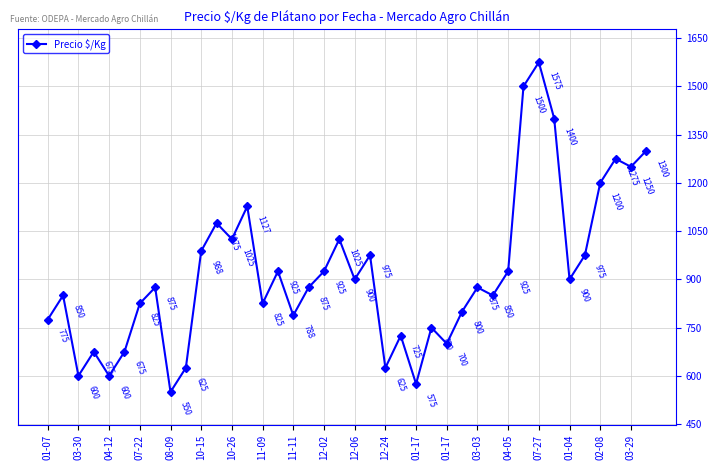

What is the average value?

918